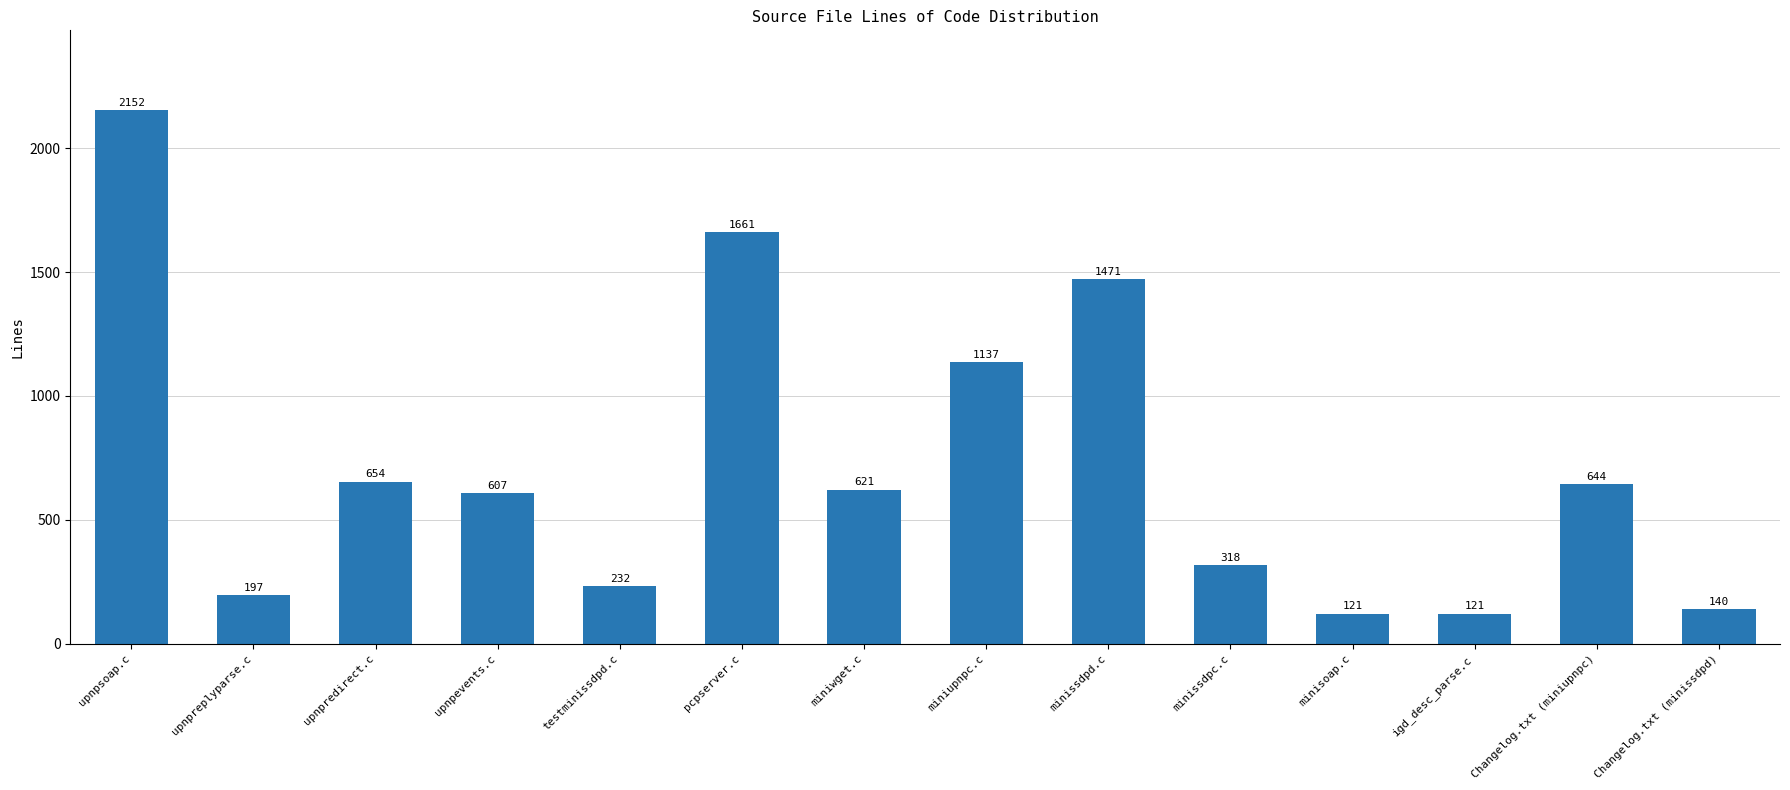

True or false: the data shows 3135 at upnpsoap.c.

False